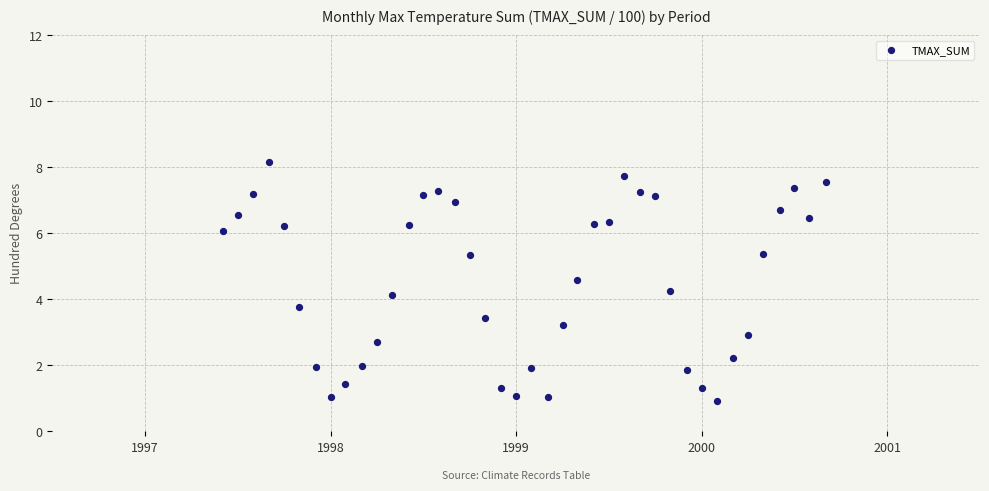

What is the range of X values (max minus min)?

3.2